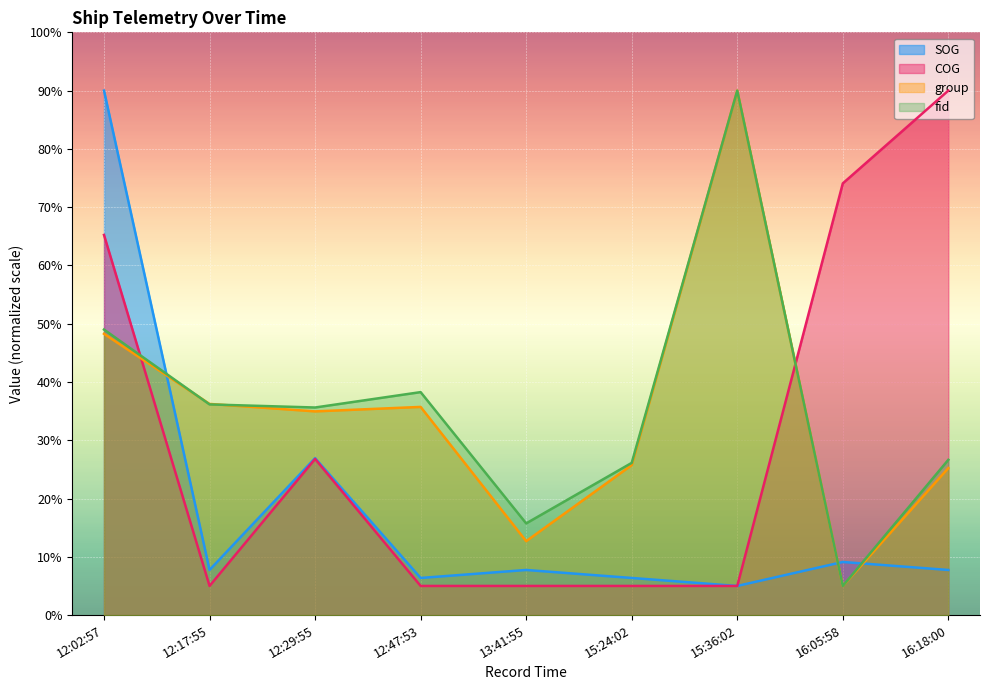

Rank the categories by COG value from highest to lowest.

16:18:00, 16:05:58, 12:02:57, 12:29:55, 12:17:55, 12:47:53, 13:41:55, 15:24:02, 15:36:02